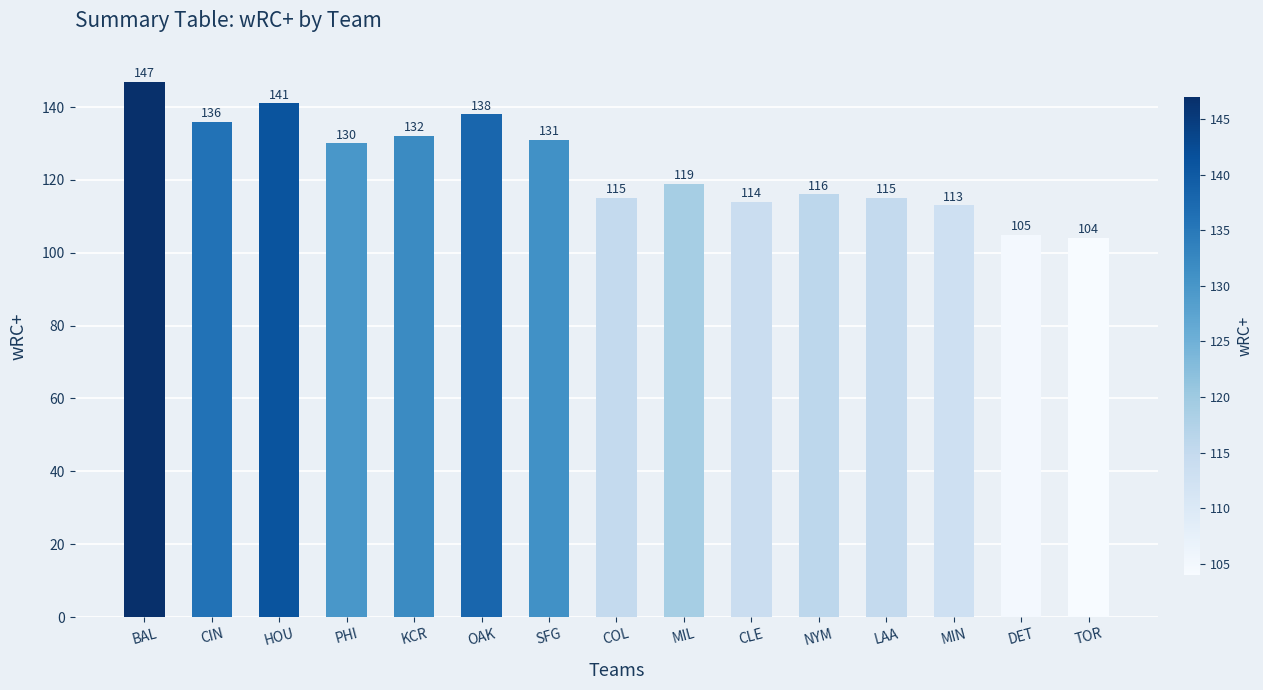

What is the change in value from CIN to MIN?

-23